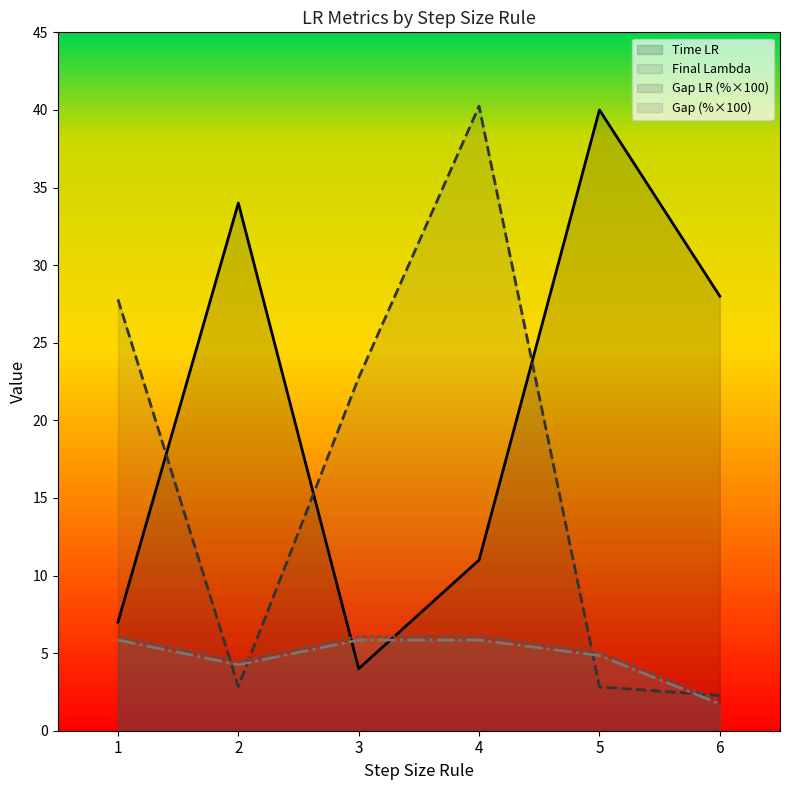

After their last crossing, which series has the higher values: Gap or Time LR?

Time LR